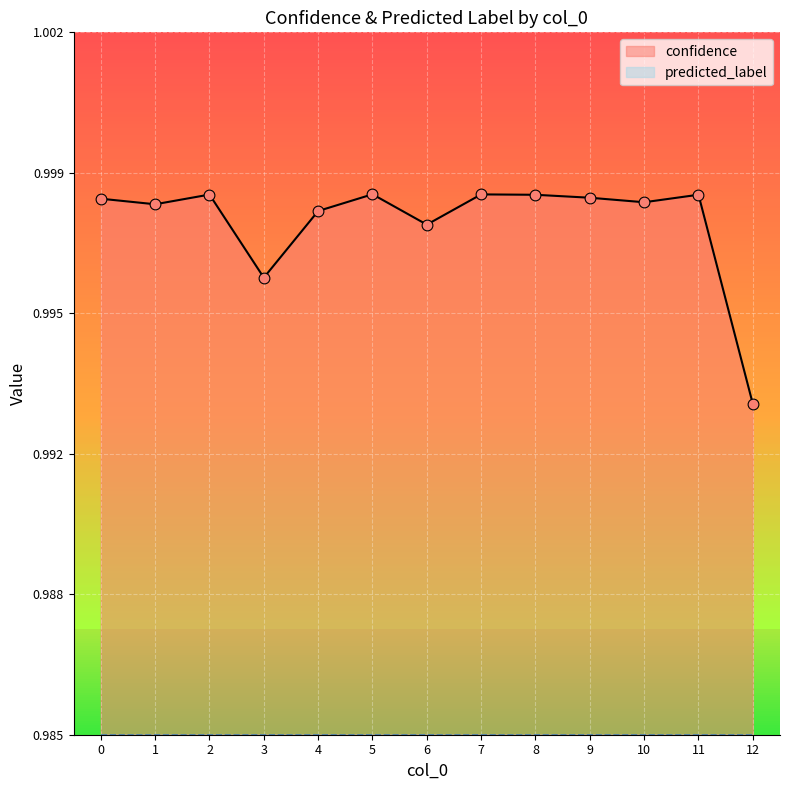

Which series reaches the minimum Y coordinate?

confidence